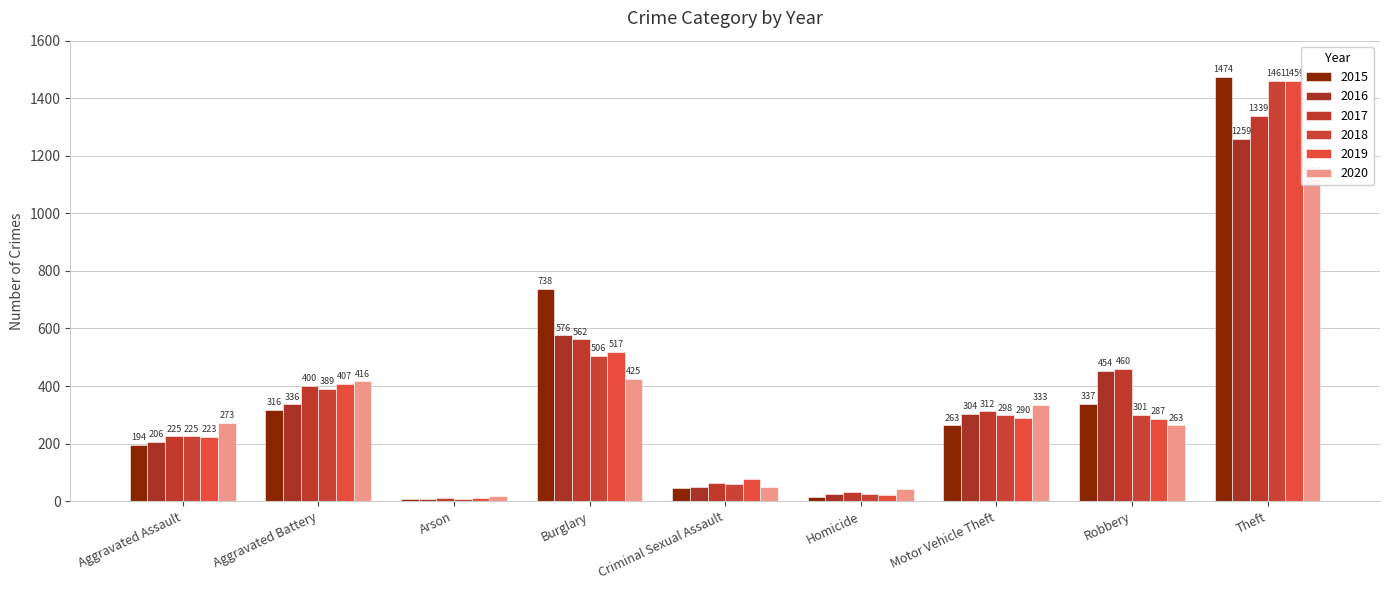

Which series has the largest total across all categories?

2017